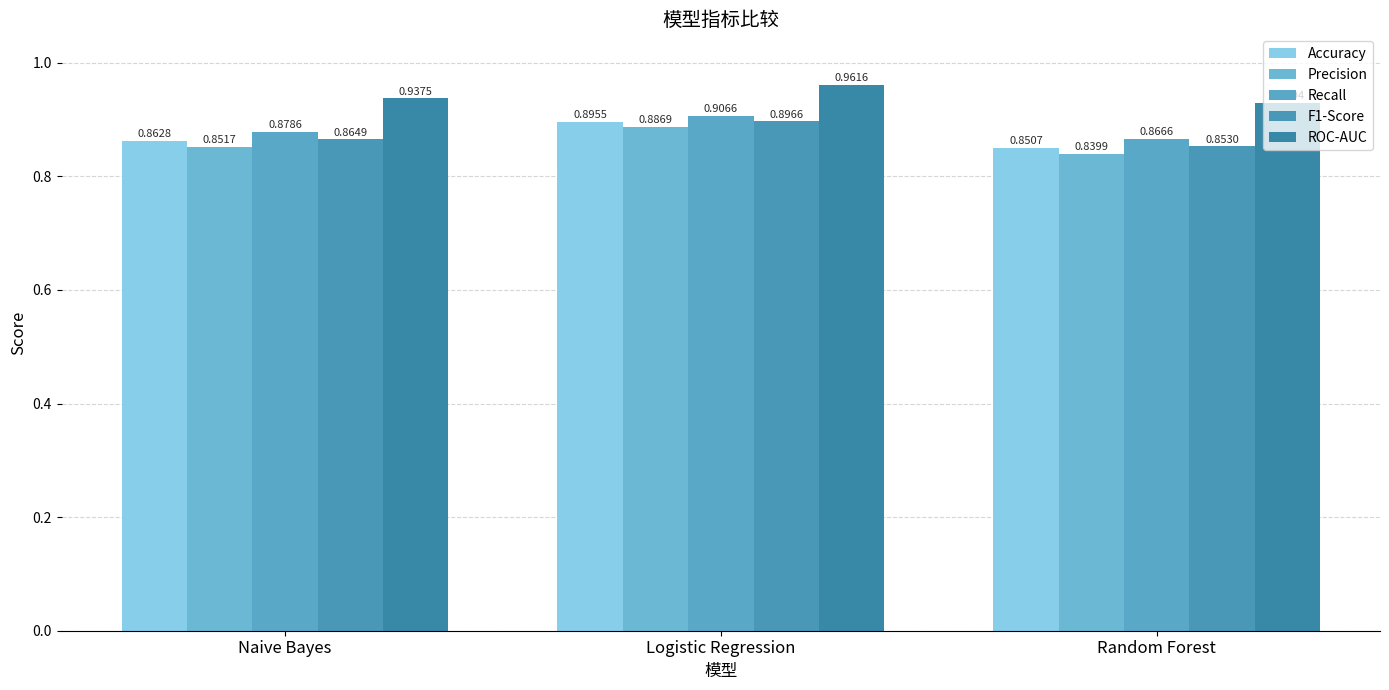

What is the greatest value displayed?

1.0